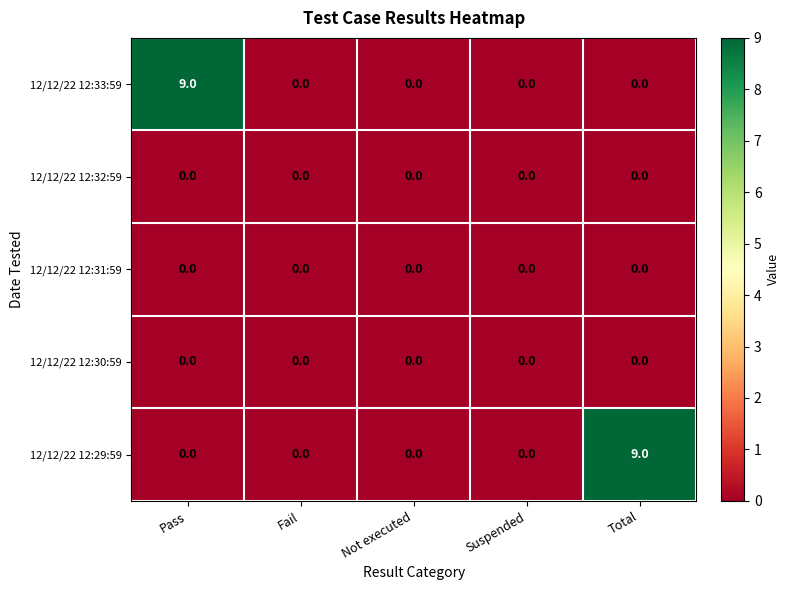

Reading right to left, transcribe all the data shown in this chart.

12/12/22 12:33:59: Total=0	Suspended=0	Not executed=0	Fail=0	Pass=9
12/12/22 12:32:59: Total=0	Suspended=0	Not executed=0	Fail=0	Pass=0
12/12/22 12:31:59: Total=0	Suspended=0	Not executed=0	Fail=0	Pass=0
12/12/22 12:30:59: Total=0	Suspended=0	Not executed=0	Fail=0	Pass=0
12/12/22 12:29:59: Total=9	Suspended=0	Not executed=0	Fail=0	Pass=0